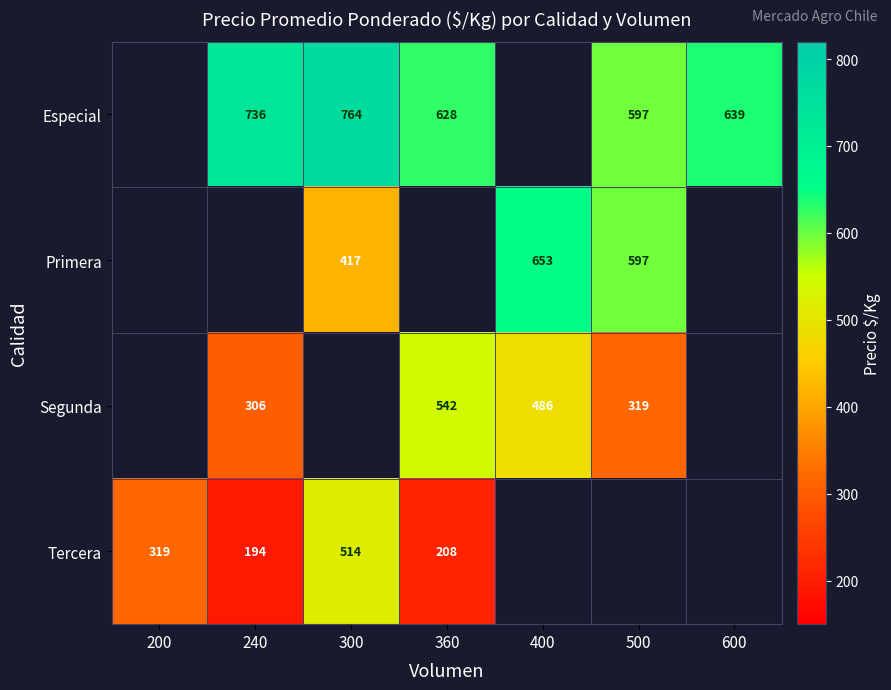

The Primera series shows 564 at 300. True or false?

False